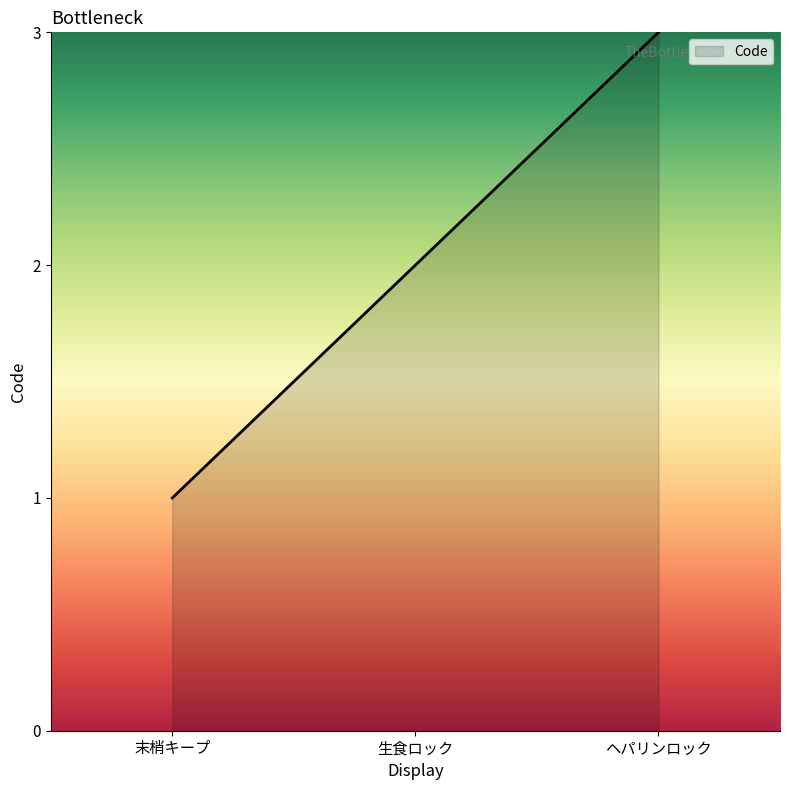

True or false: the data shows 3 at 生食ロック.

False